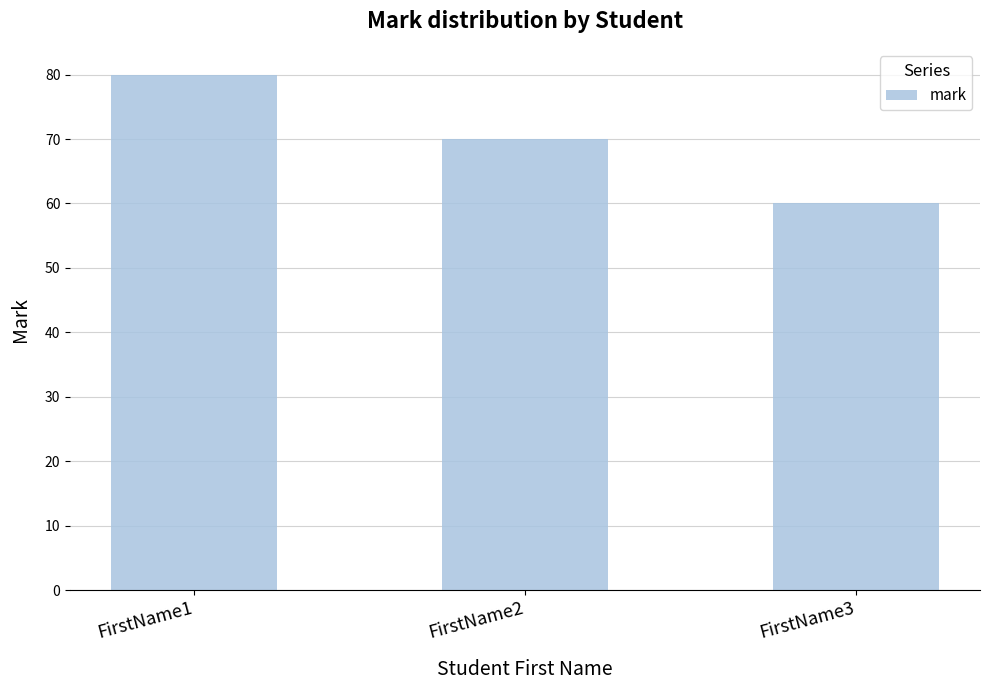

Between FirstName3 and FirstName2, which is larger?

FirstName2